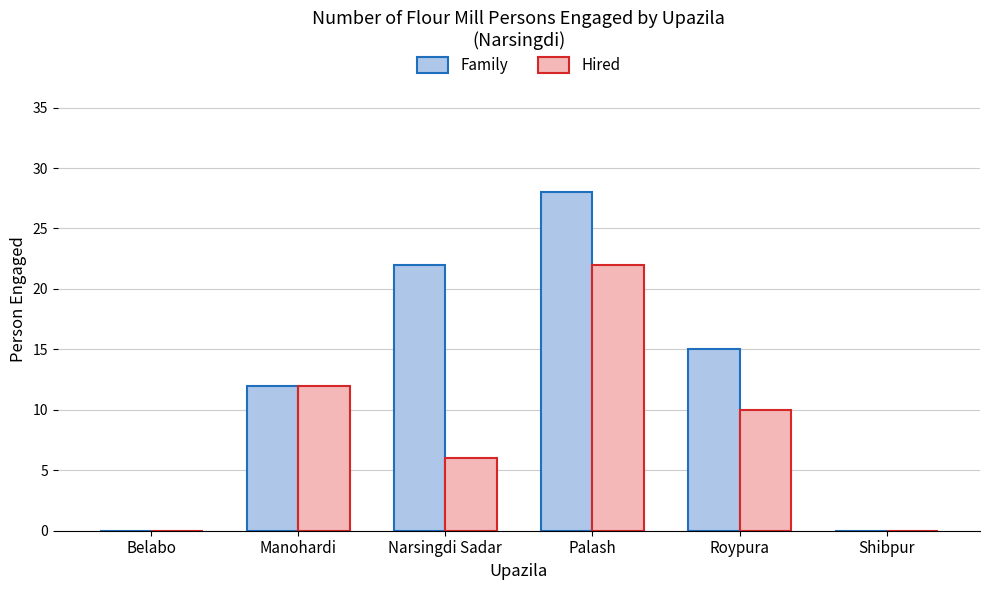

What value does the Family series have at Roypura, to the nearest 5?

15